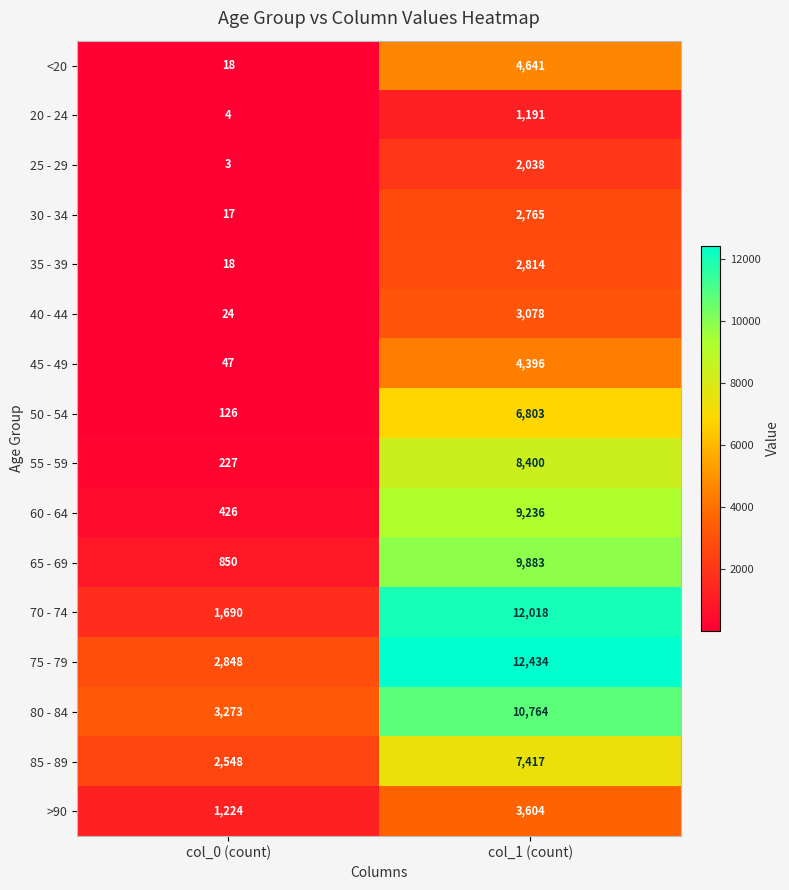

At which category is the sum across all series the highest?

col_1 (count)